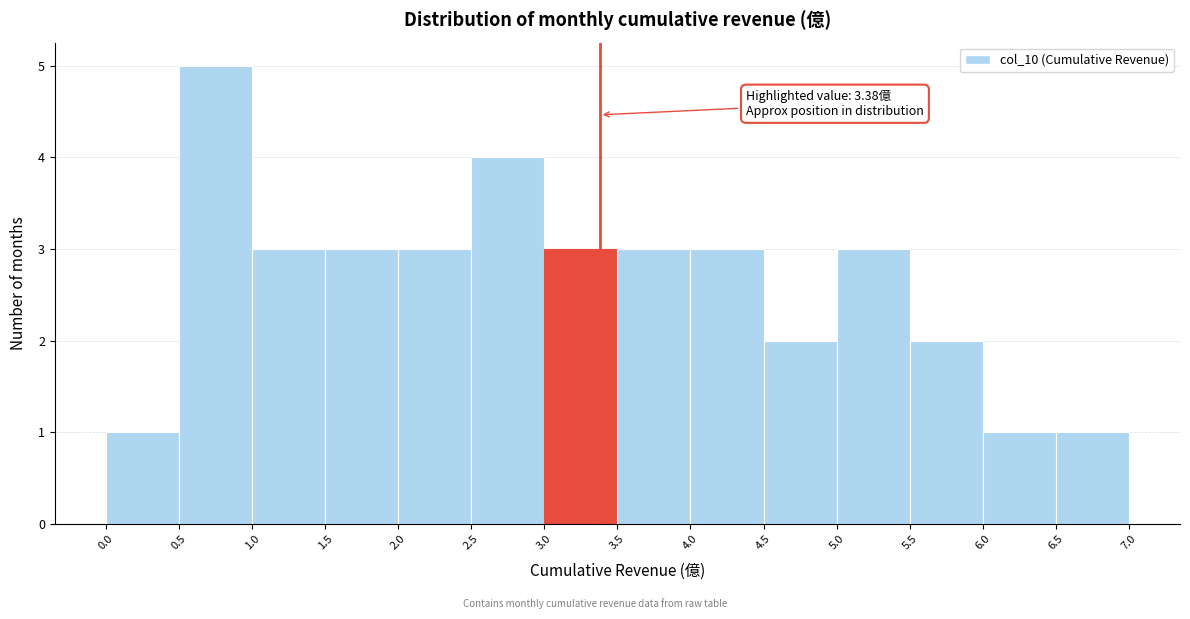

Which range on the x-axis has the tallest bar?

0.5 to 1.0